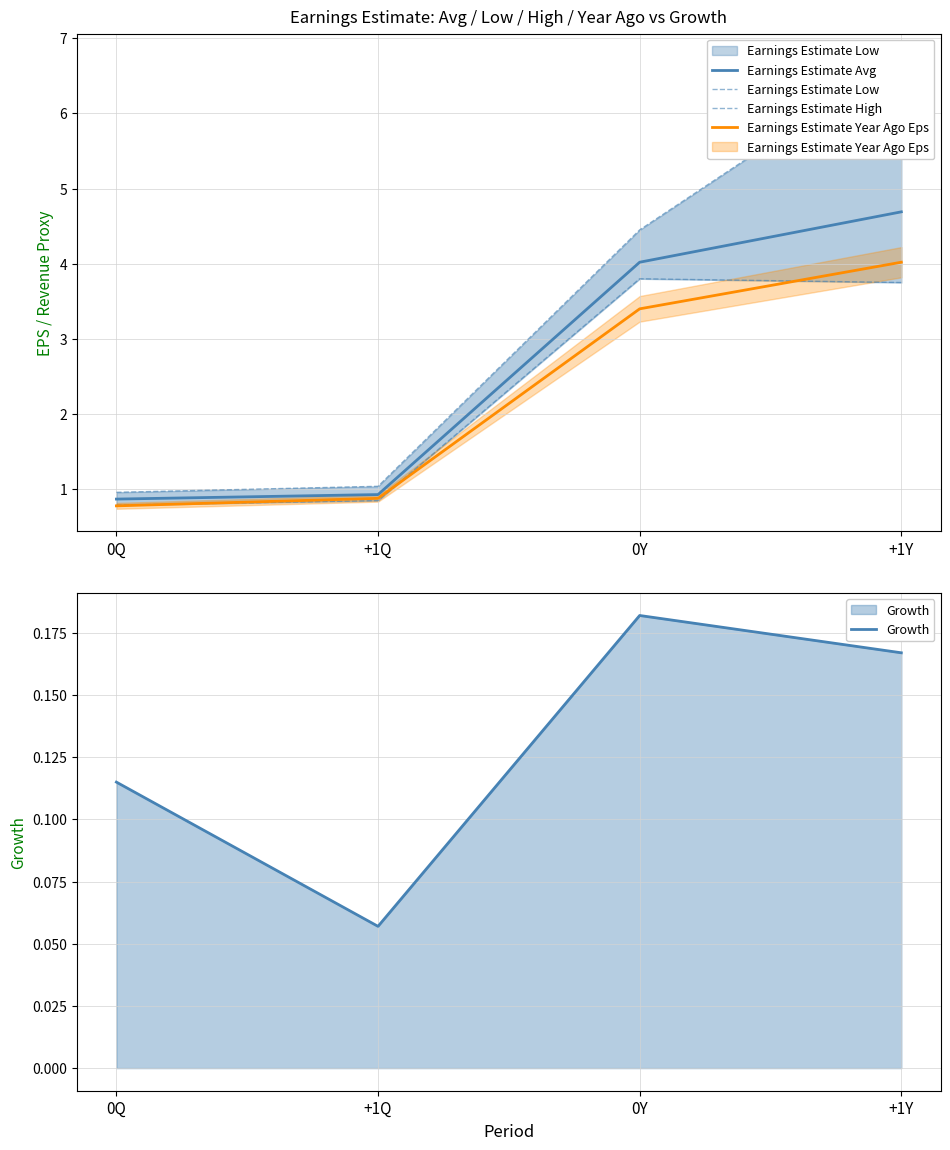

At how many categories does at least one series exceed 0?

4